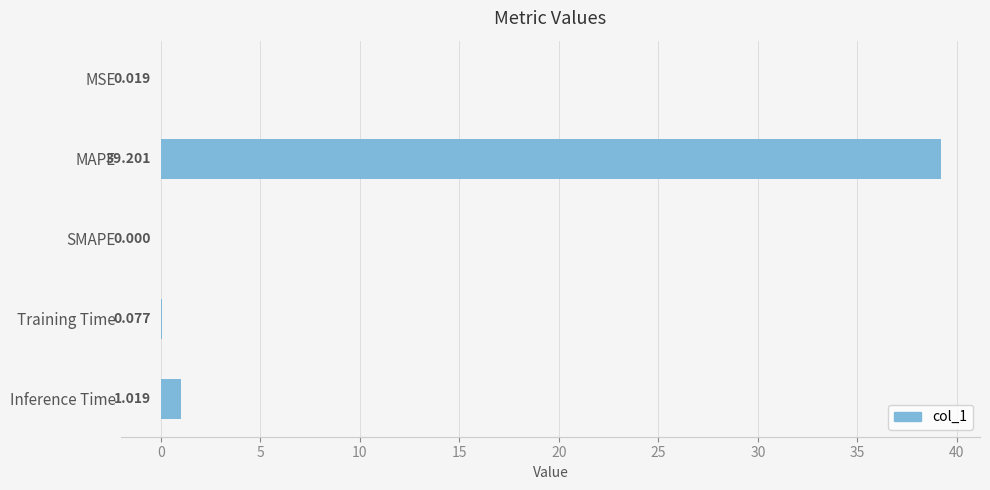

Which has a higher value, SMAPE or Training Time?

Training Time